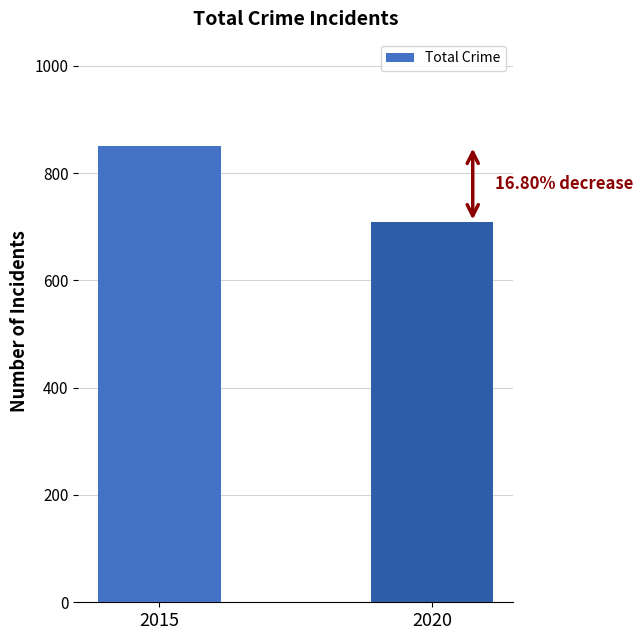

Which category has the lowest value across all series?

2020